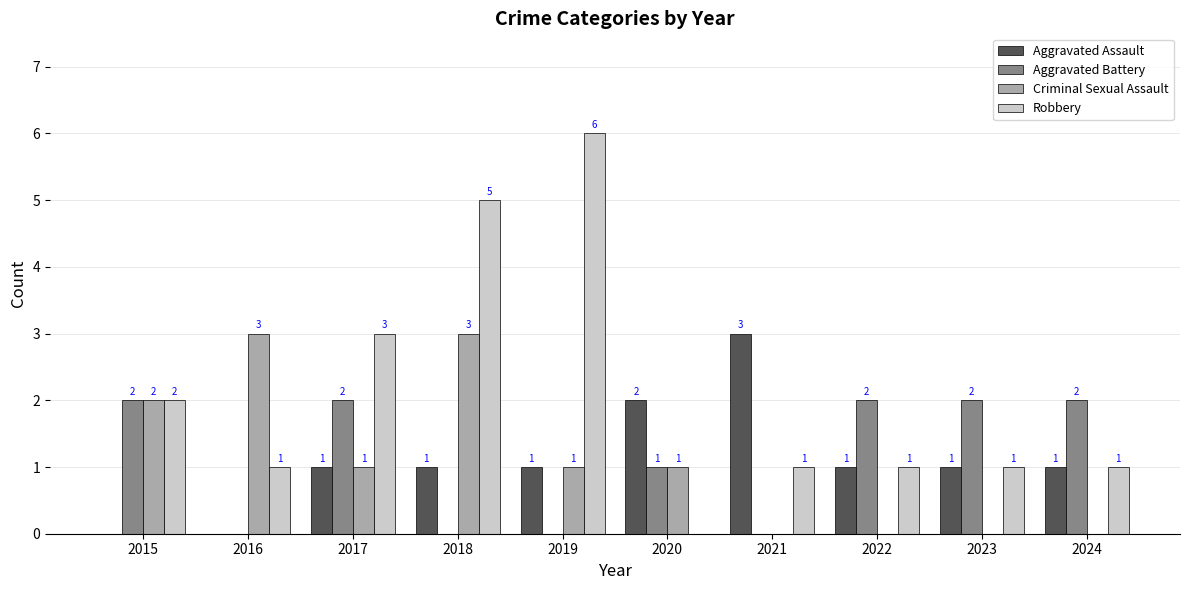

At which category does the chart reach its peak across all series?

2019